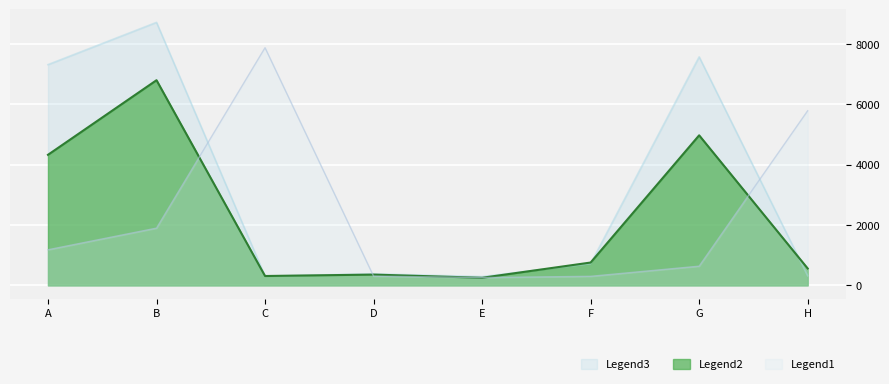

At which label does Legend2 reach its peak?

B